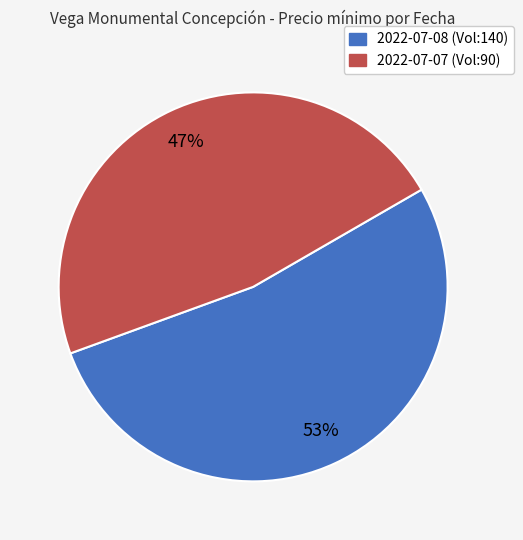

To the nearest percent, what is the average slice percentage?

50%